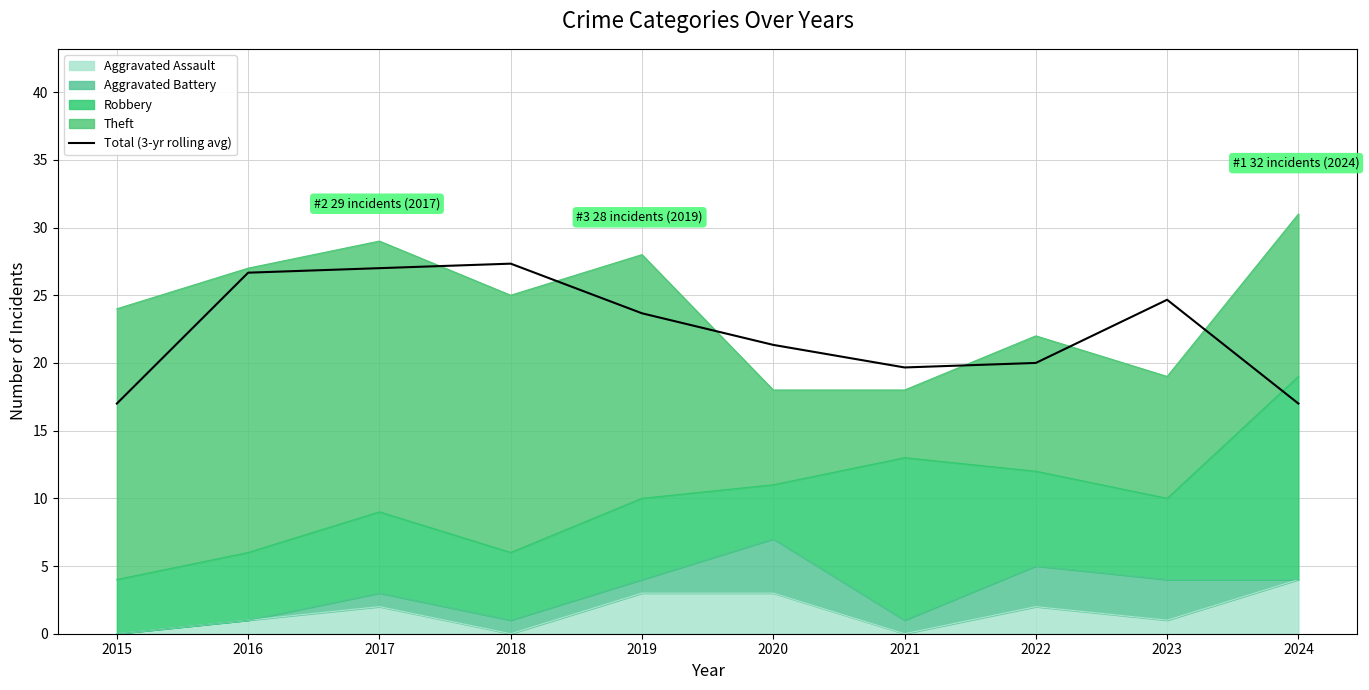

At which label is the value closest to 22?

2020